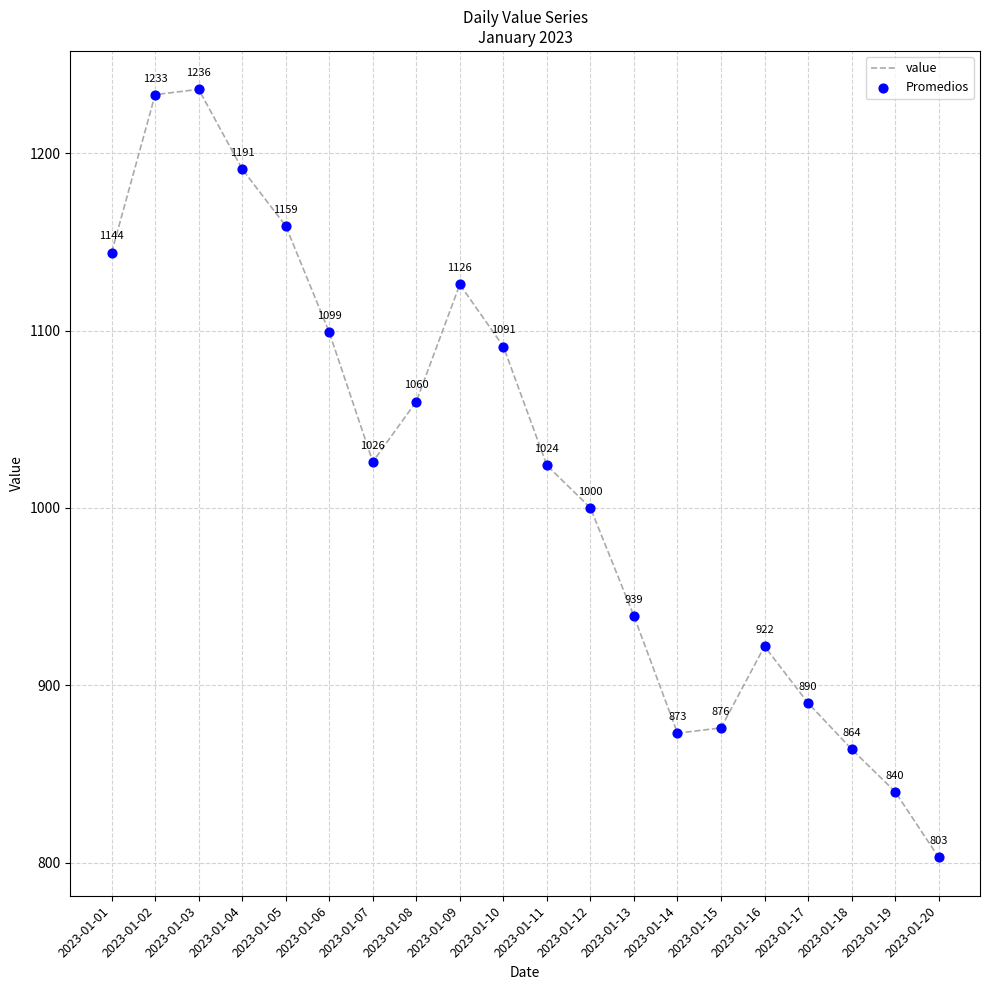

The chart shows a value of 659 at 2023-01-06. True or false?

False